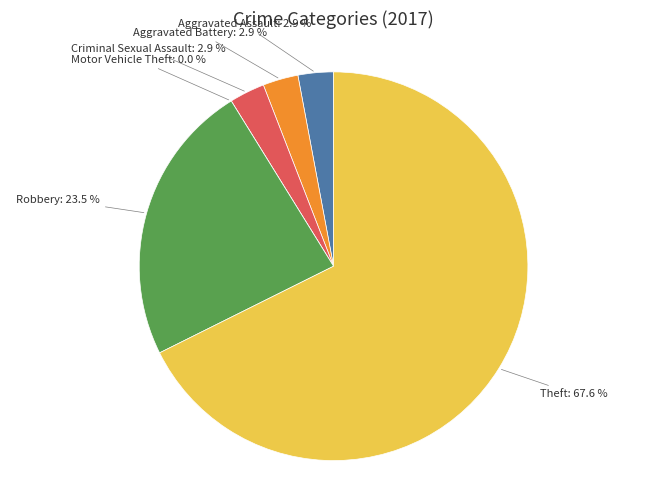

What is the smallest slice in the pie chart?

Motor Vehicle Theft